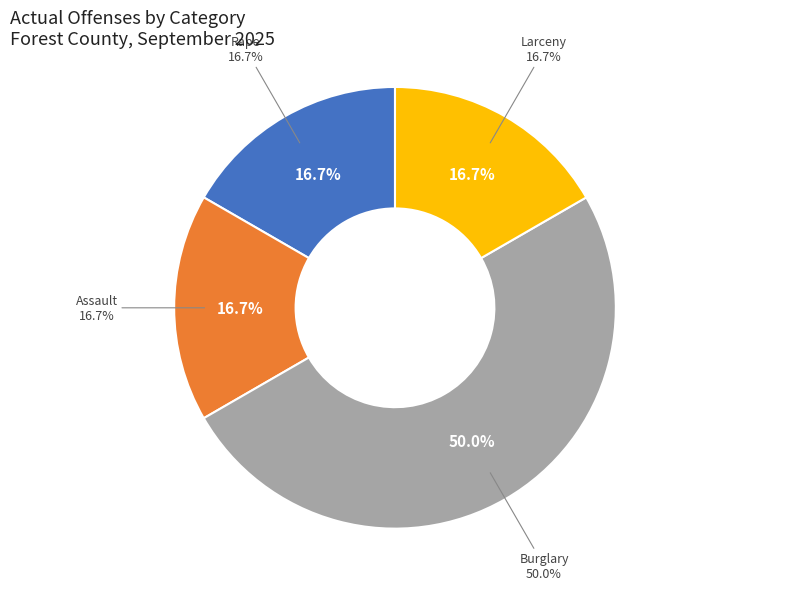

To the nearest percent, what is the combined percentage of Burglary and Assault?

67%